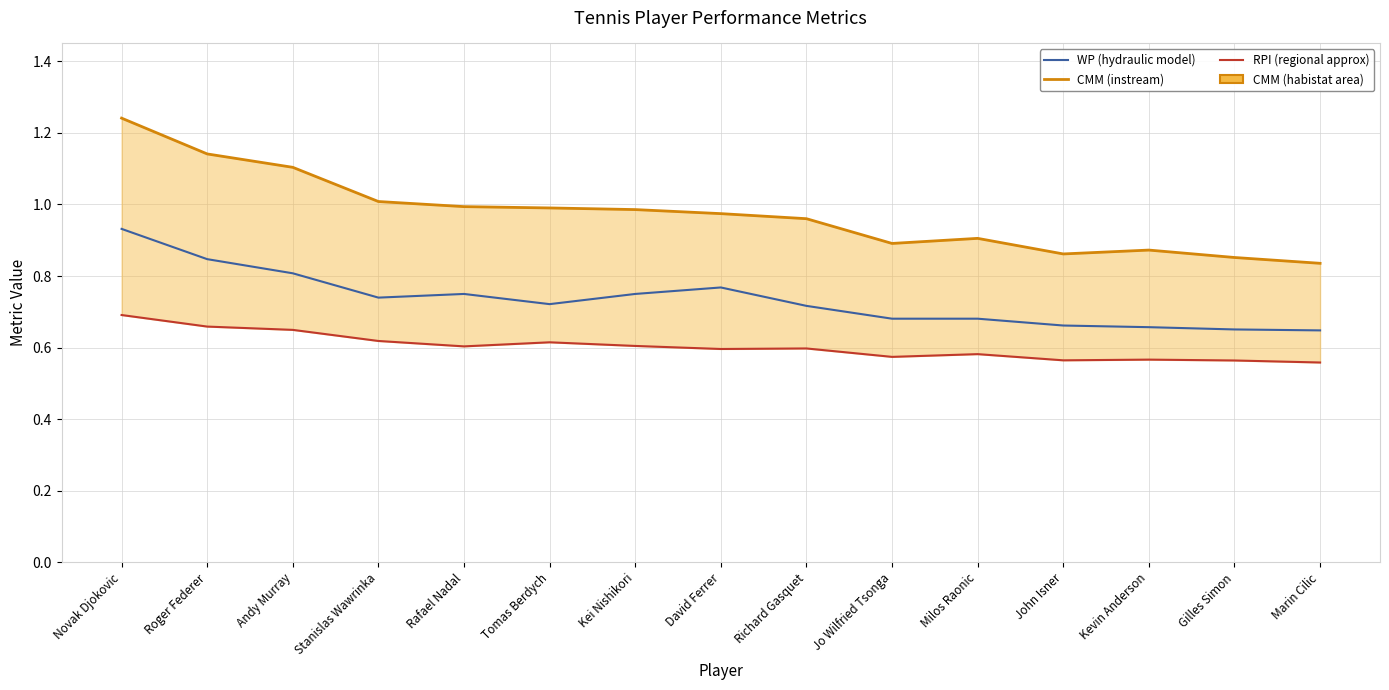

The value of RPI at Richard Gasquet is 0.6. True or false?

True